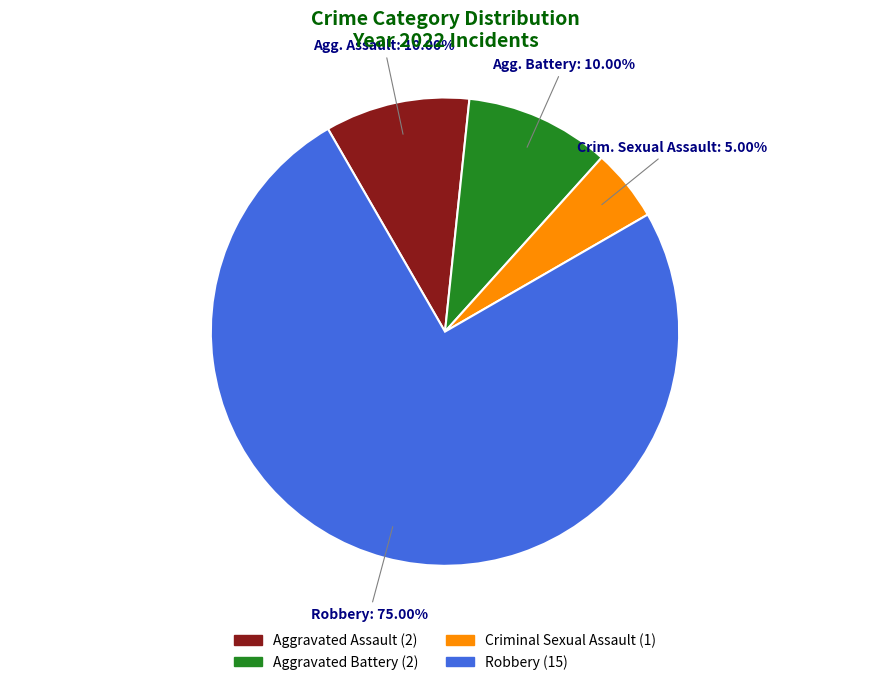

Does any single category account for the majority?

Yes